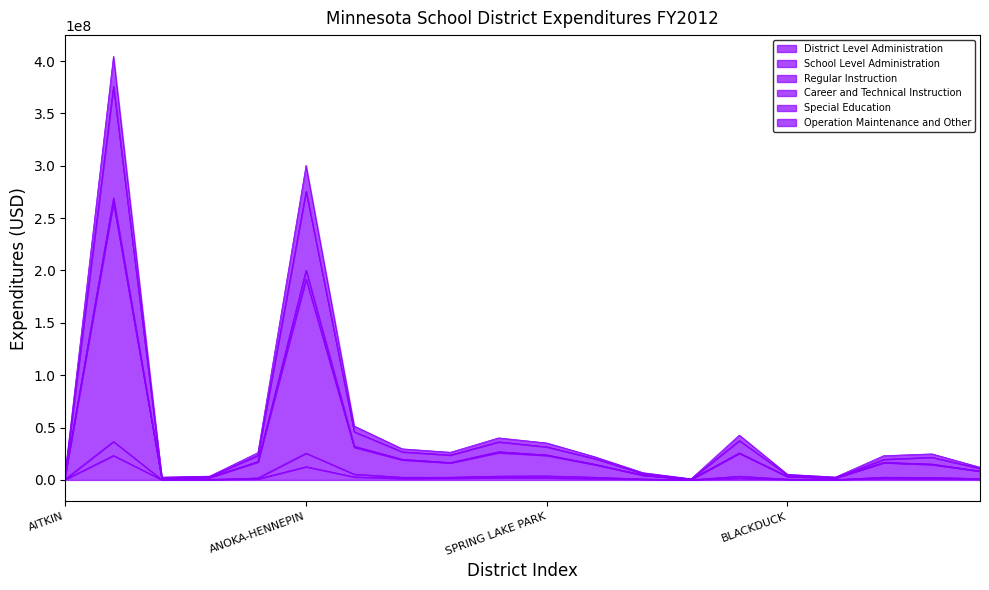

What is the difference between the maximum and minimum values in the Special Education series?

374844689